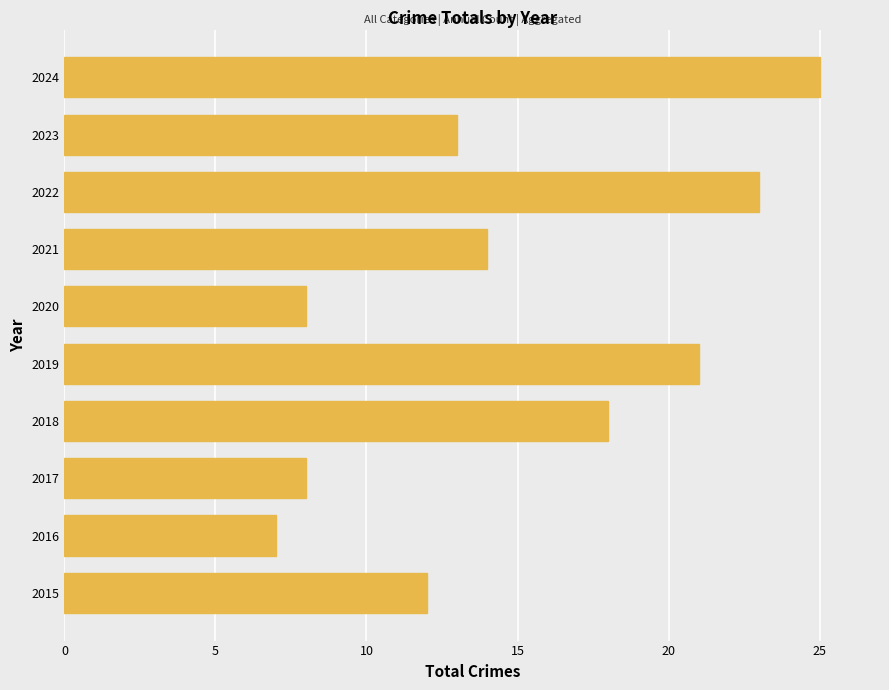

Is it true that the value at 2021 is 22?

False